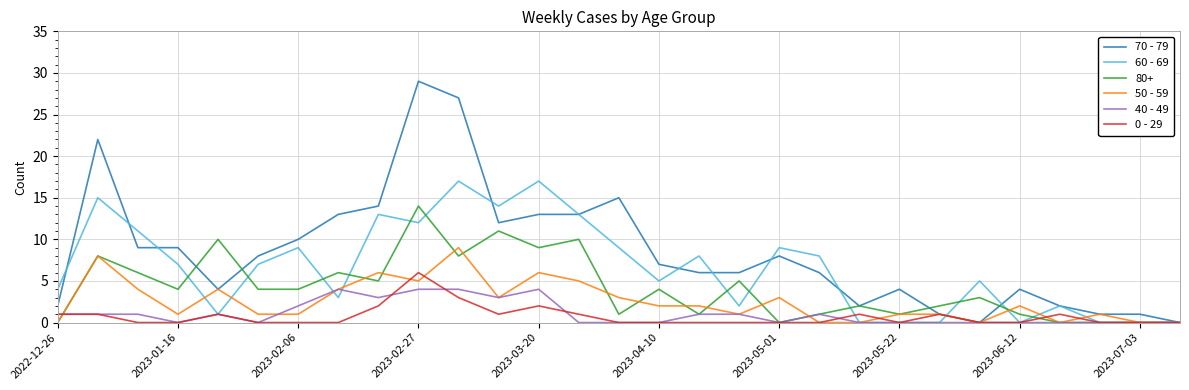

Rank the series by their maximum value, from highest to lowest.

70 - 79, 60 - 69, 80+, 50 - 59, 0 - 29, 40 - 49